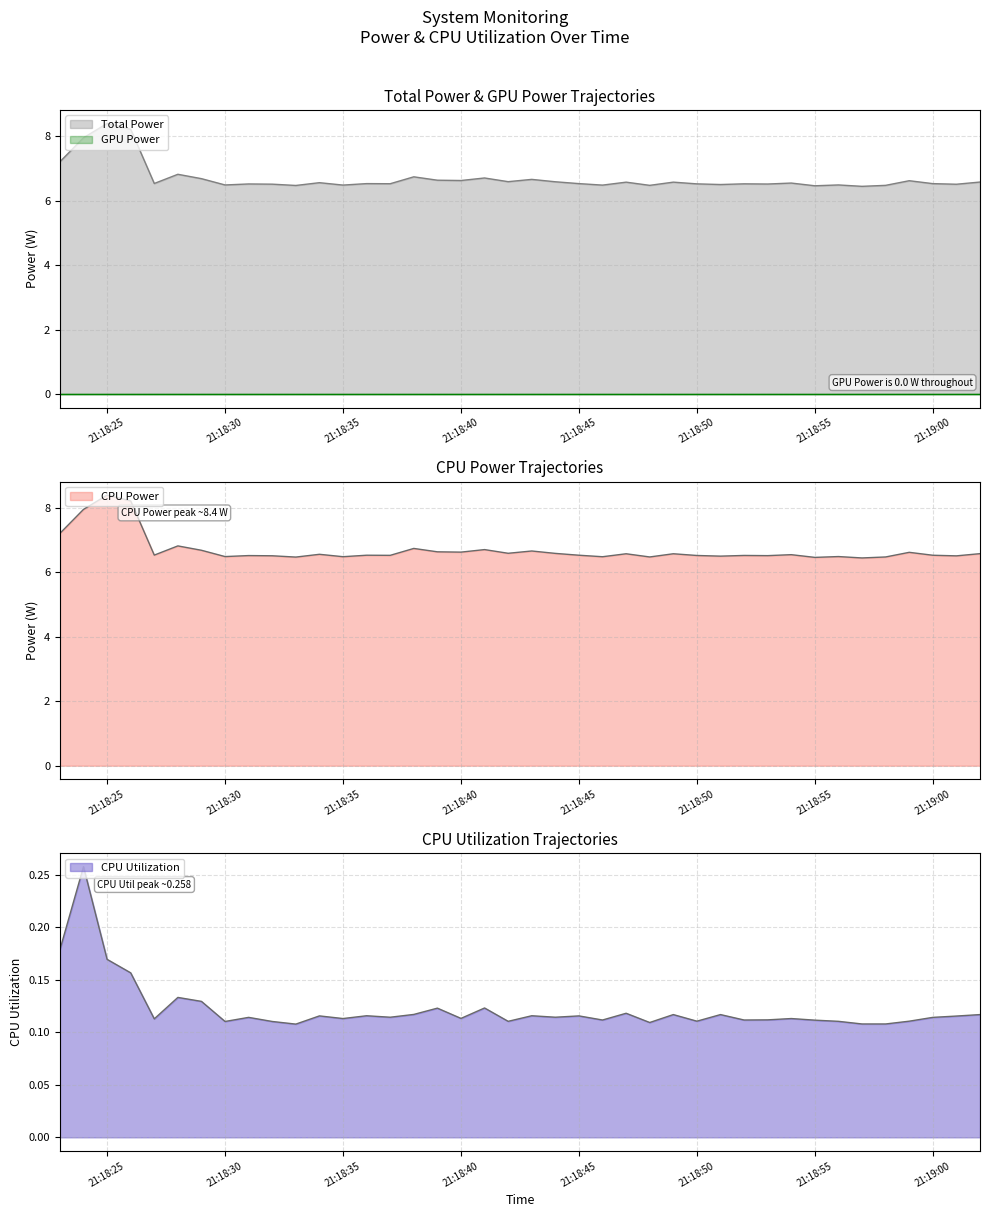

What is the difference between the maximum and second lowest values in the Total Power series?

1.9